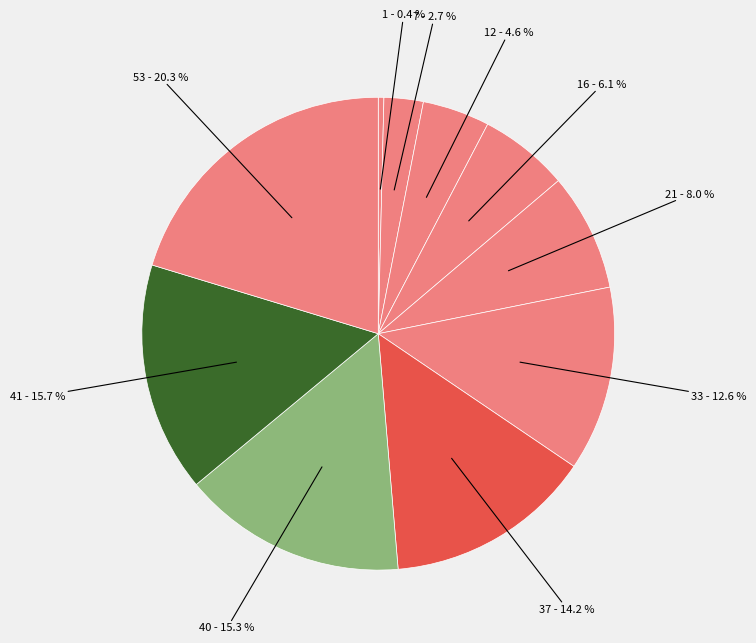

How many slices are in this pie chart?

10